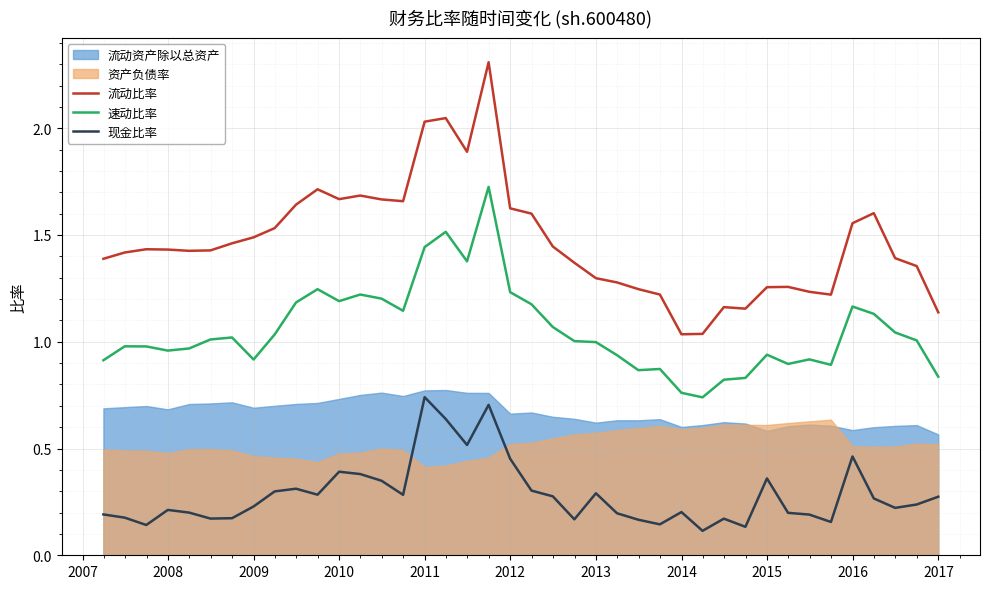

True or false: 速动比率 and 流动比率 intersect in this chart.

False